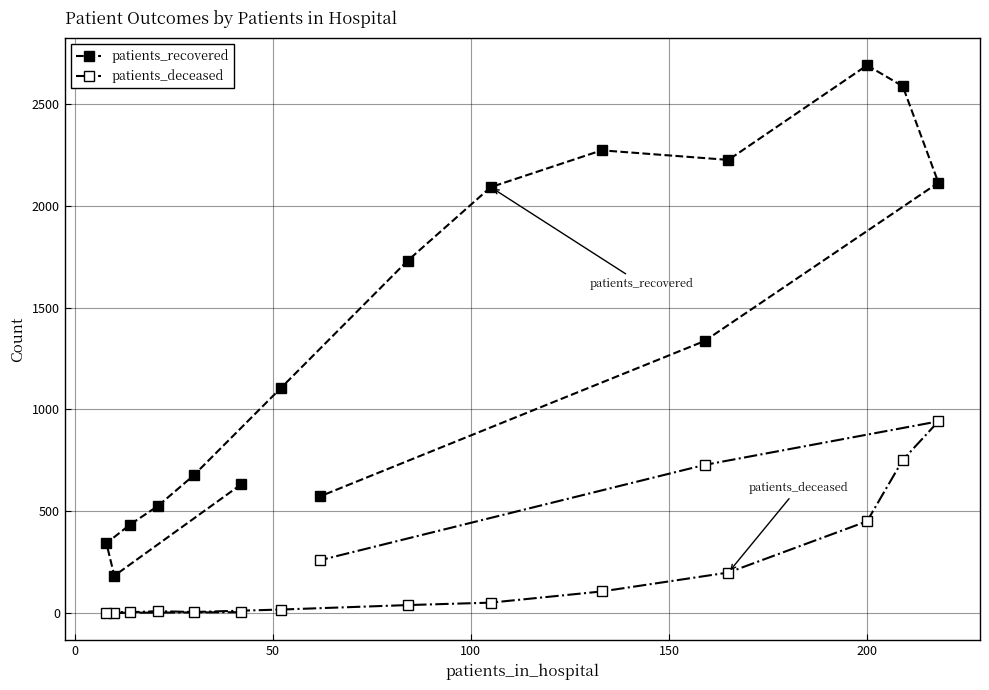

What are all the series names shown in the legend?

patients_recovered, patients_deceased